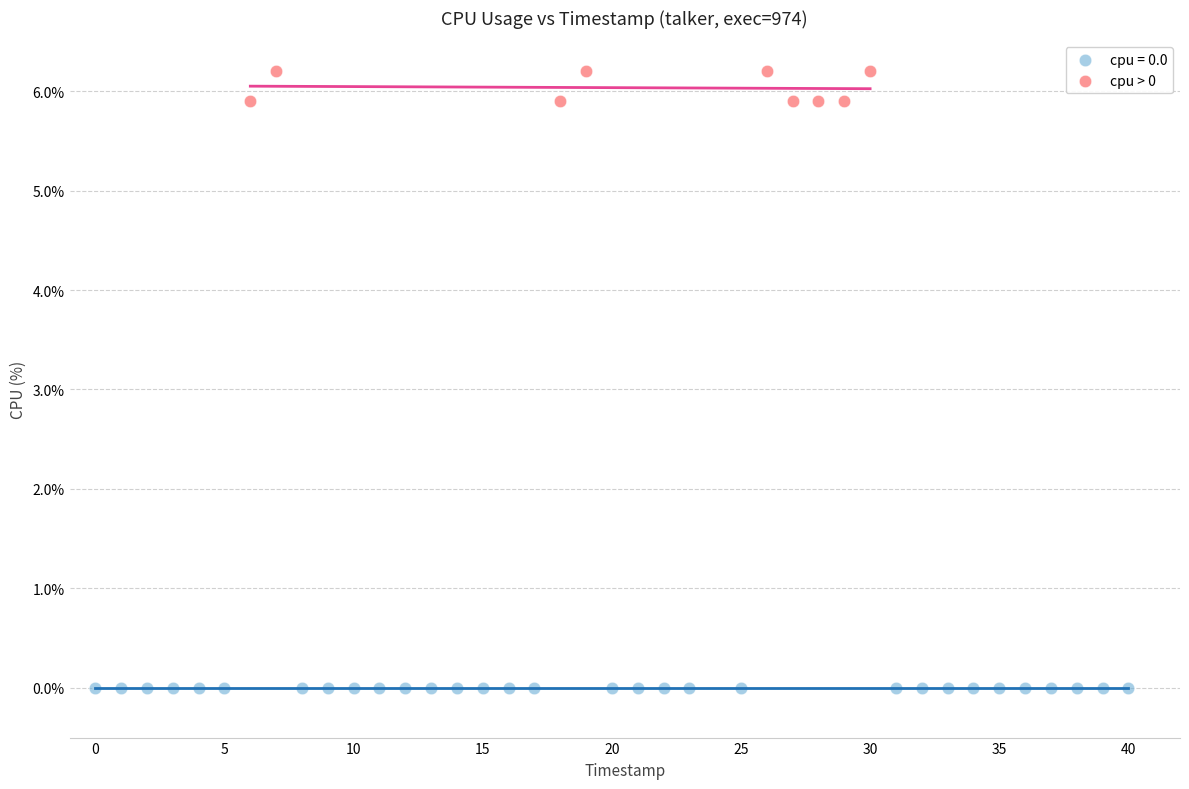

Which series contains the lowest Y value?

cpu = 0.0